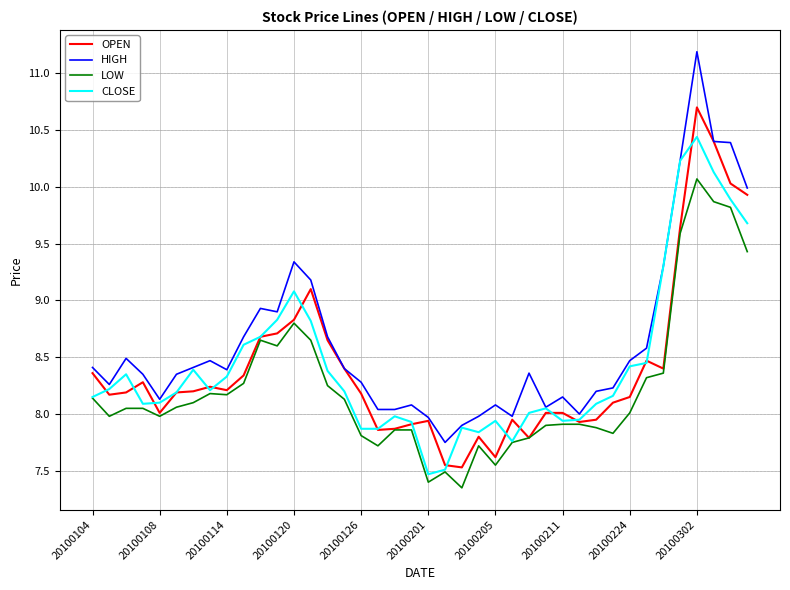

What is the highest value of the OPEN series?

10.7